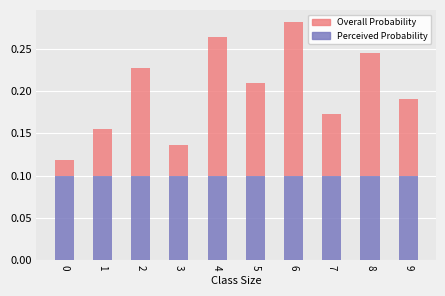

At which category is the sum across all series the highest?

6